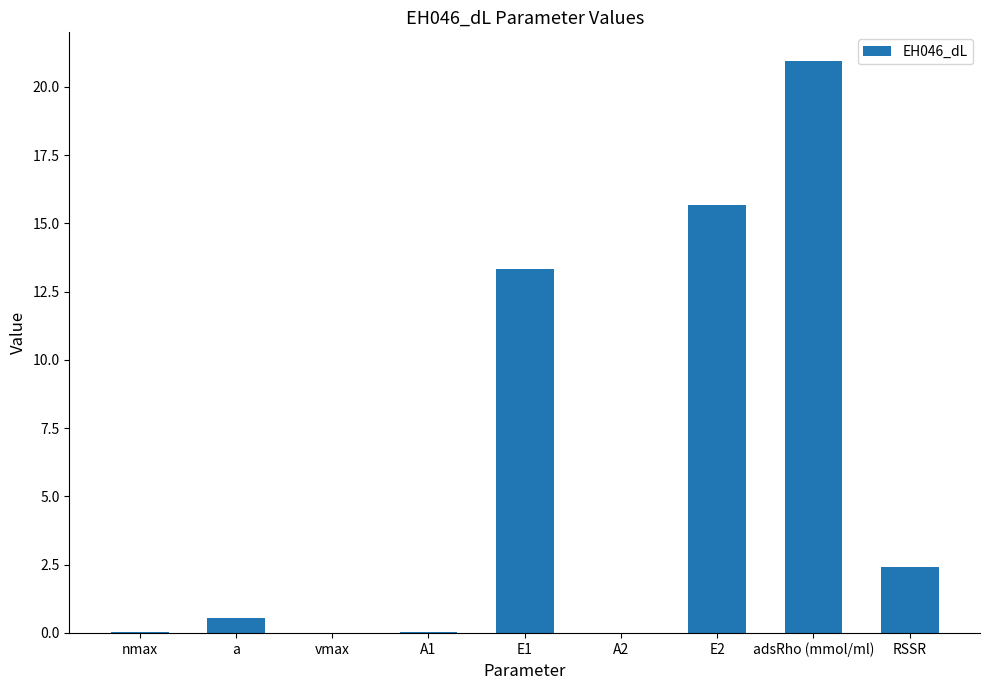

What is the sum of the values at adsRho (mmol/ml) and a?

21.5